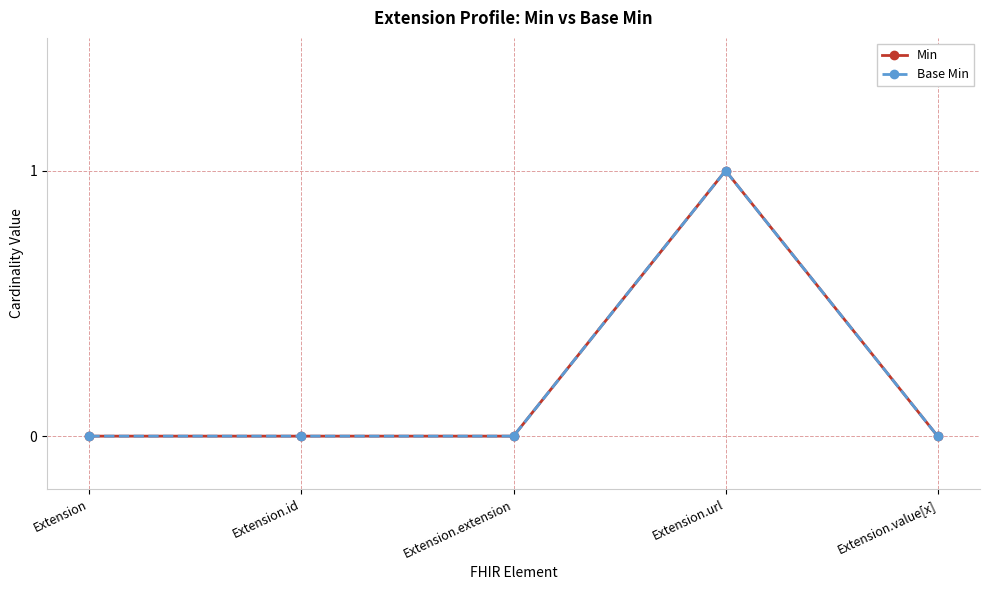

Reading right to left, what are all the values shown in this chart?

Min: Extension.value[x]=0	Extension.url=1	Extension.extension=0	Extension.id=0	Extension=0
Base Min: Extension.value[x]=0	Extension.url=1	Extension.extension=0	Extension.id=0	Extension=0